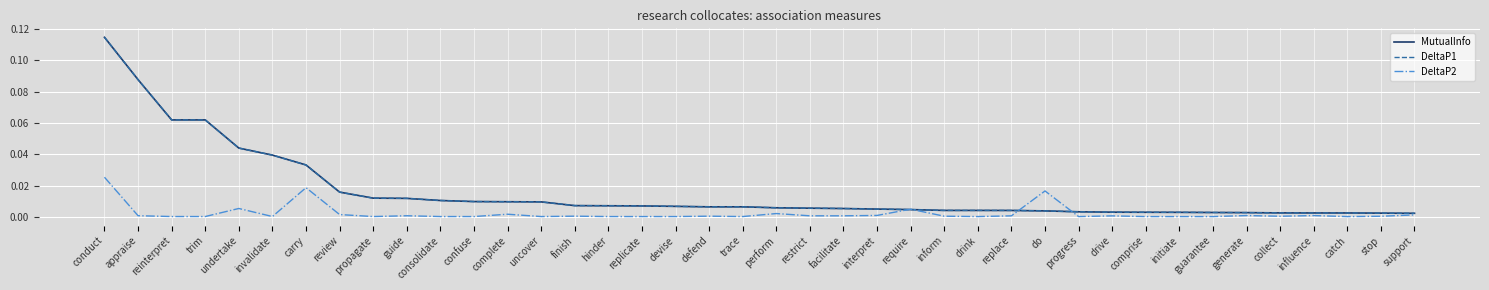

List the labels in order of MutualInfo value, smallest first.

support, stop, catch, influence, collect, generate, guarantee, initiate, comprise, drive, progress, do, replace, drink, inform, require, interpret, facilitate, restrict, perform, trace, defend, devise, replicate, hinder, finish, uncover, complete, confuse, consolidate, guide, propagate, review, carry, invalidate, undertake, reinterpret, trim, appraise, conduct